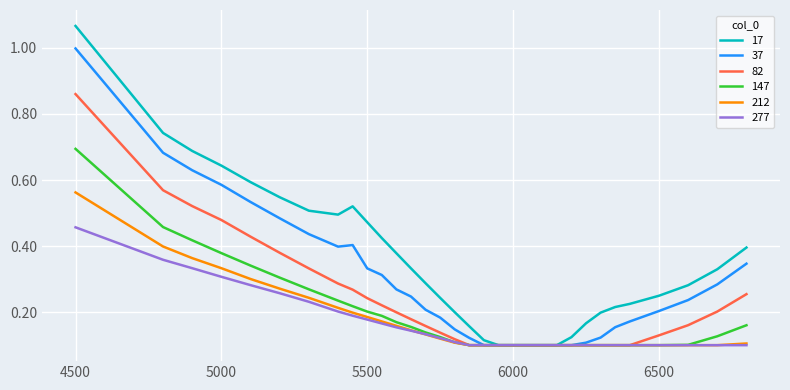

Which series has the widest spread of values?

17